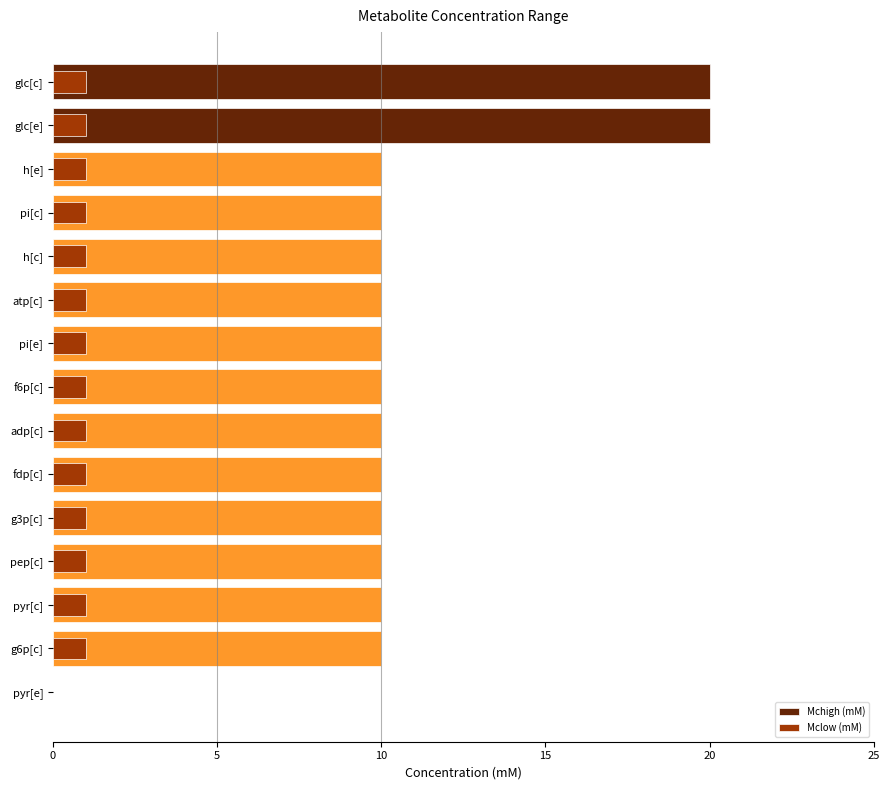

List the series in order of their overall mean, lowest first.

Mclow (mM), Mchigh (mM)